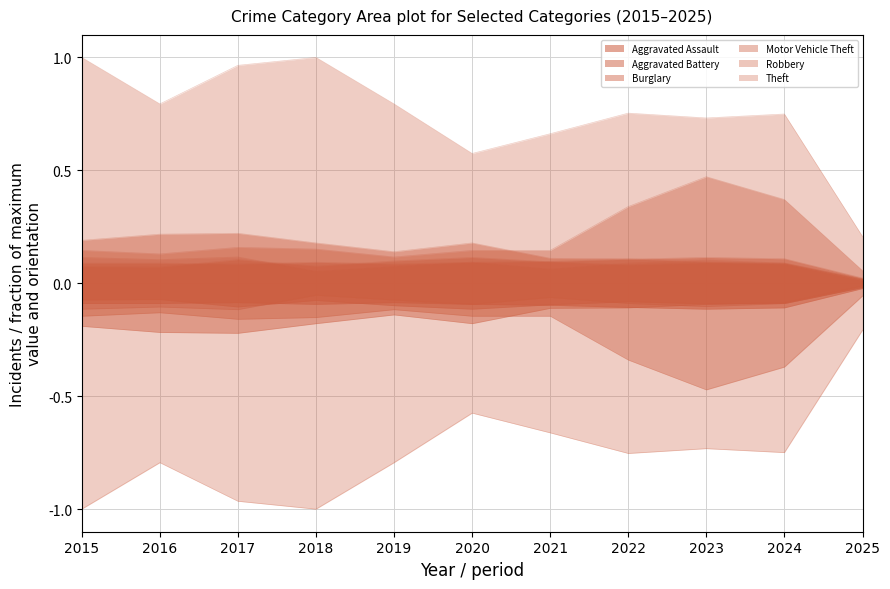

Is it true that Aggravated Assault equals 0.1 at 2024?

True